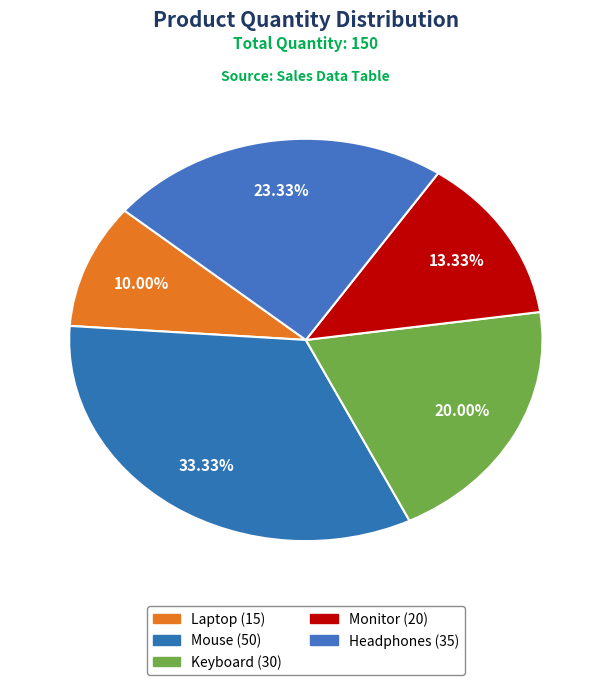

True or false: Headphones accounts for 23% of the total.

True